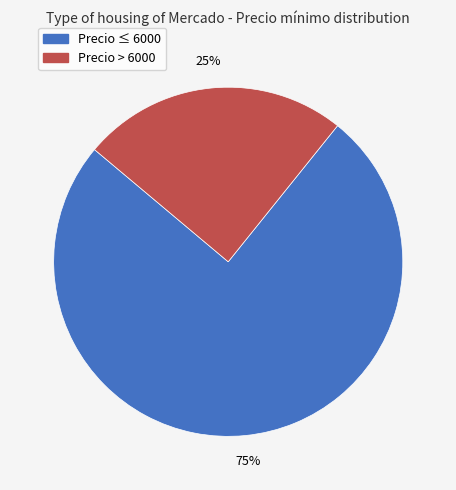

Is there any slice that represents more than half of the pie?

Yes